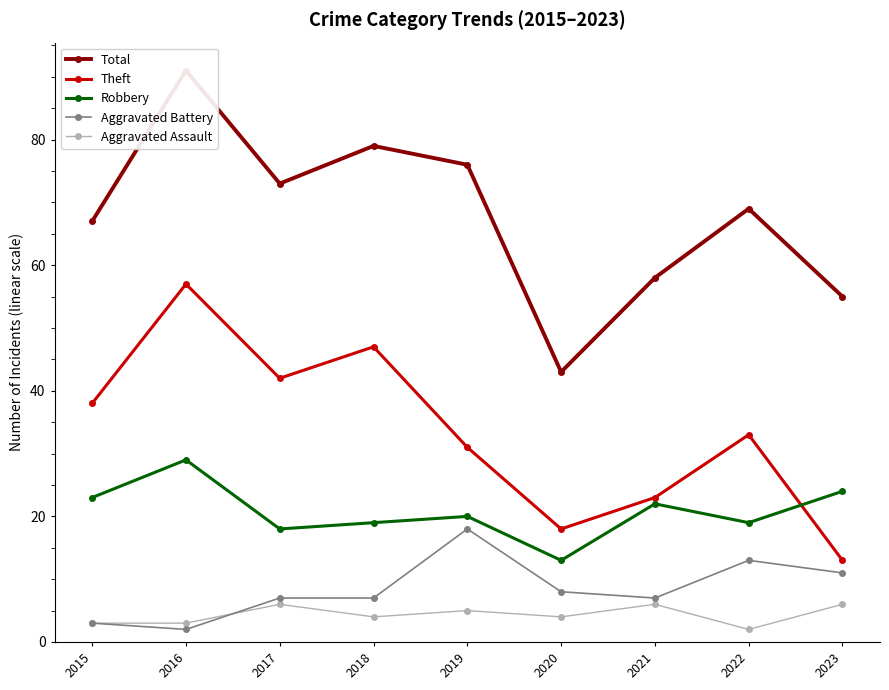

True or false: Theft has a value of 13 at 2023.

True